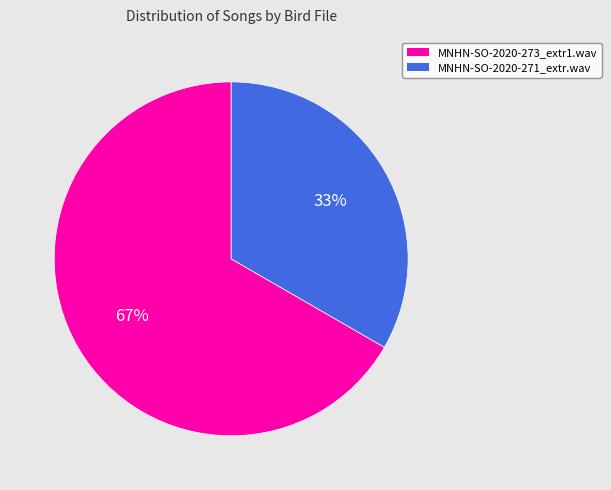

Is the sum of MNHN-SO-2020-273_extr1.wav and MNHN-SO-2020-271_extr.wav greater than half?

Yes